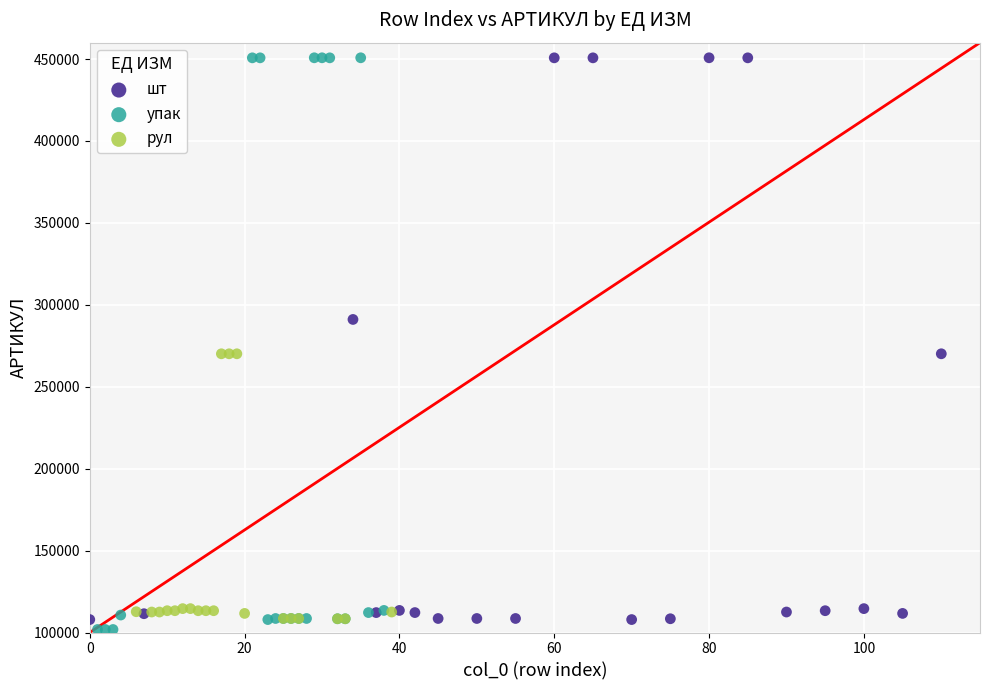

What are all the series names shown in the legend?

шт, упак, рул